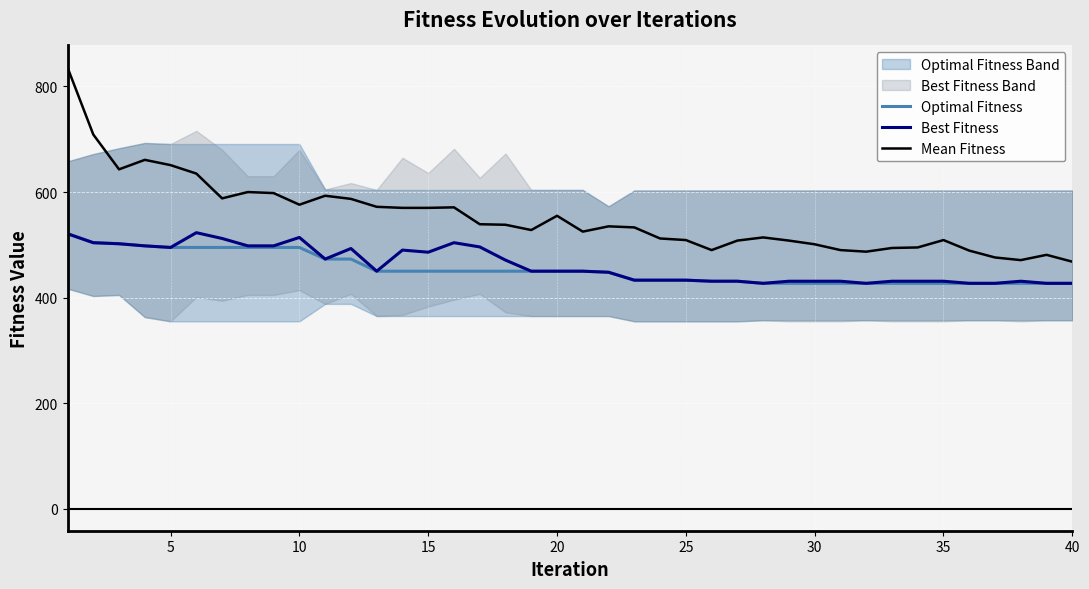

What is the lowest value of the Best Fitness series?

427